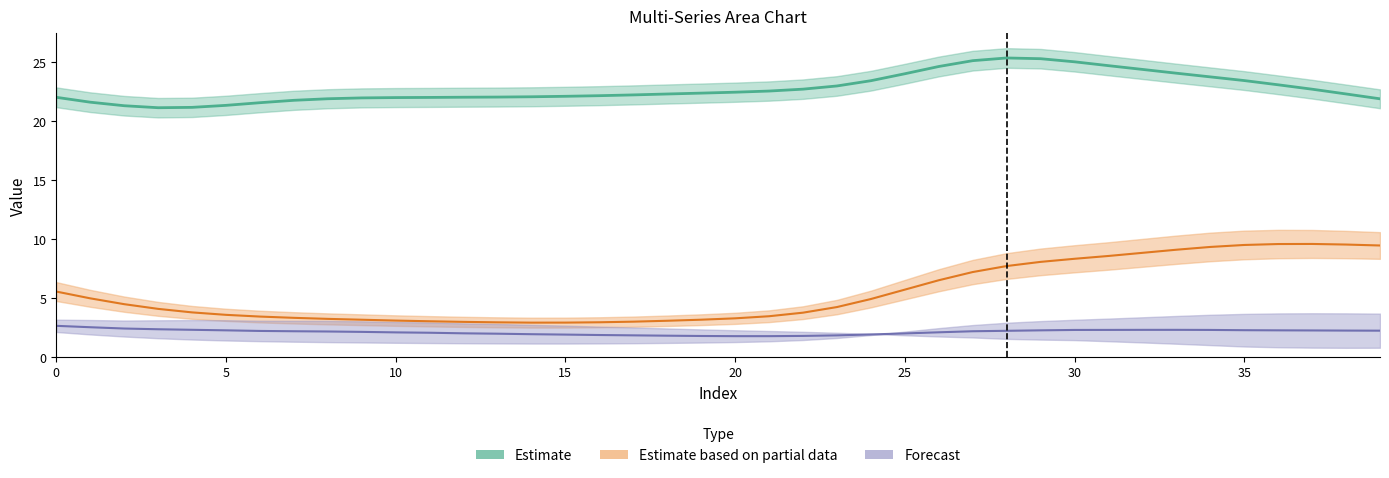

Is the value of Forecast at 26 greater than the value of Estimate at 24?

No